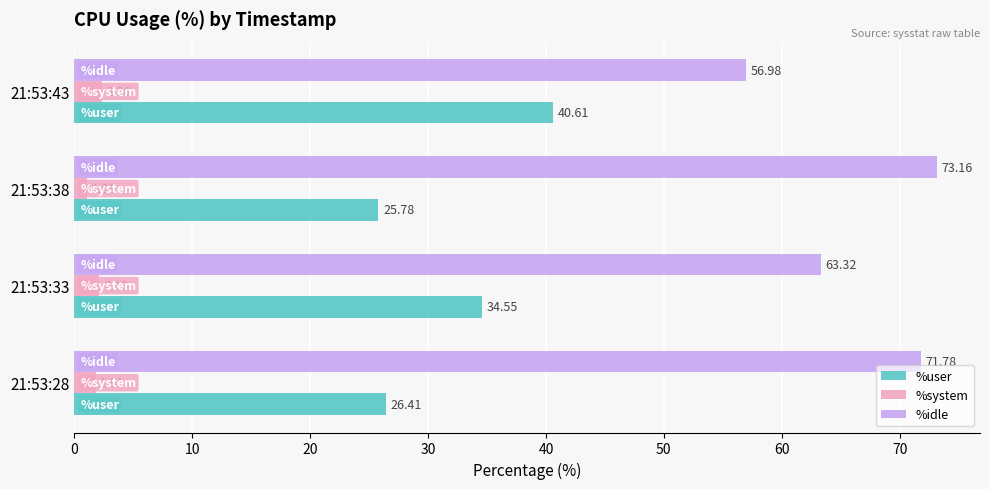

Rank the series by their maximum value, from highest to lowest.

%idle, %user, %system